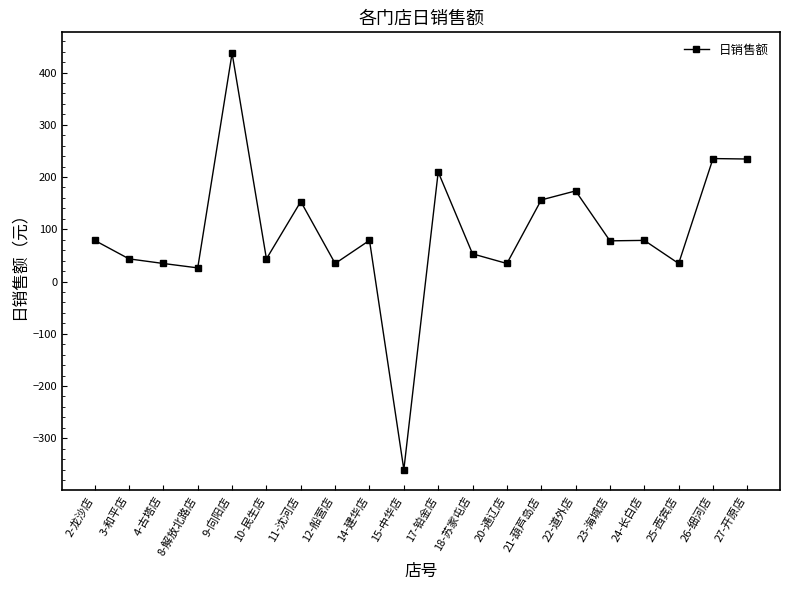

How many negative values are there?

1